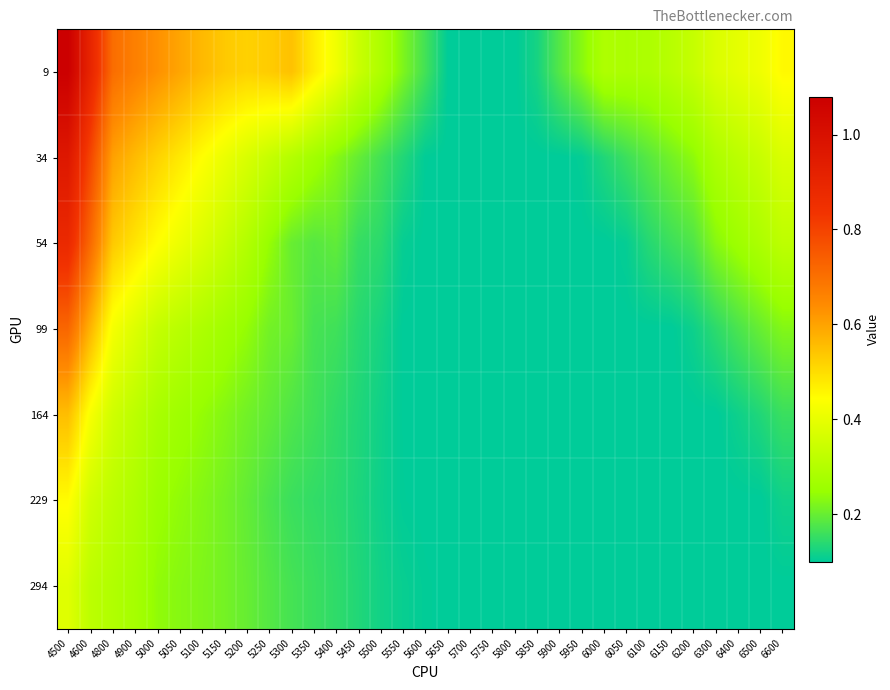

Between 5000 and 5550, which series saw the biggest shift?

9